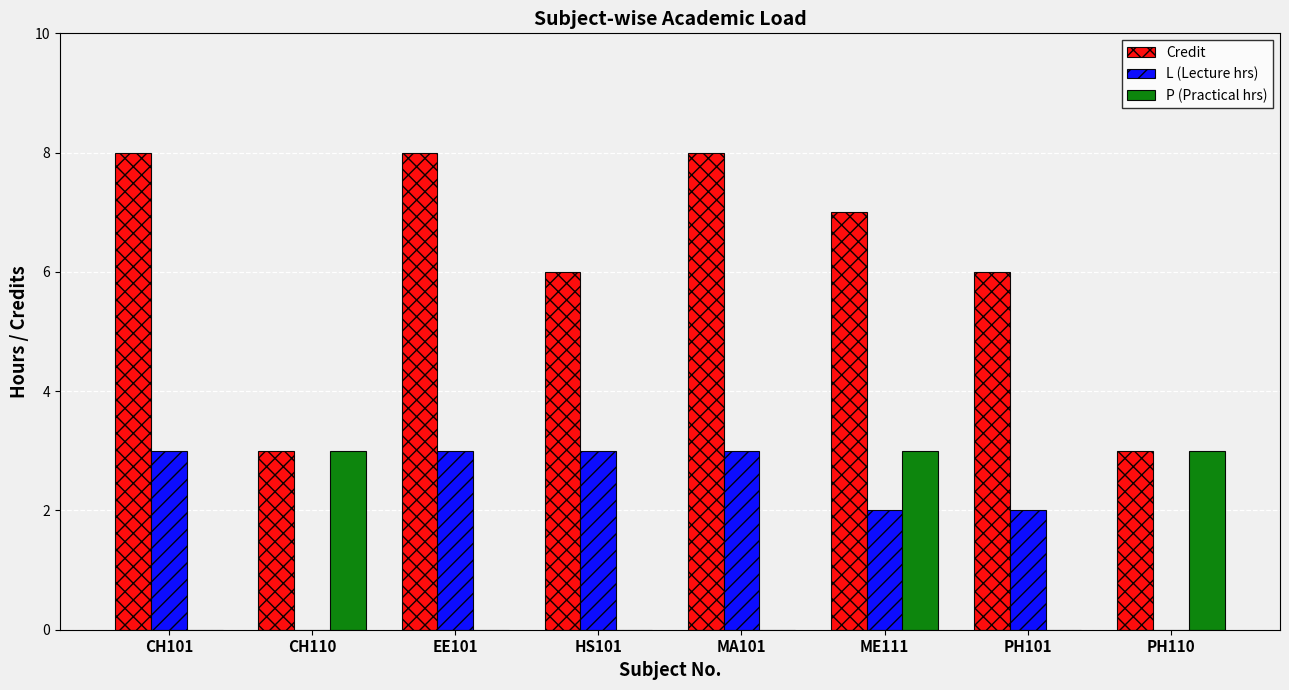

How many groups of bars are there?

8